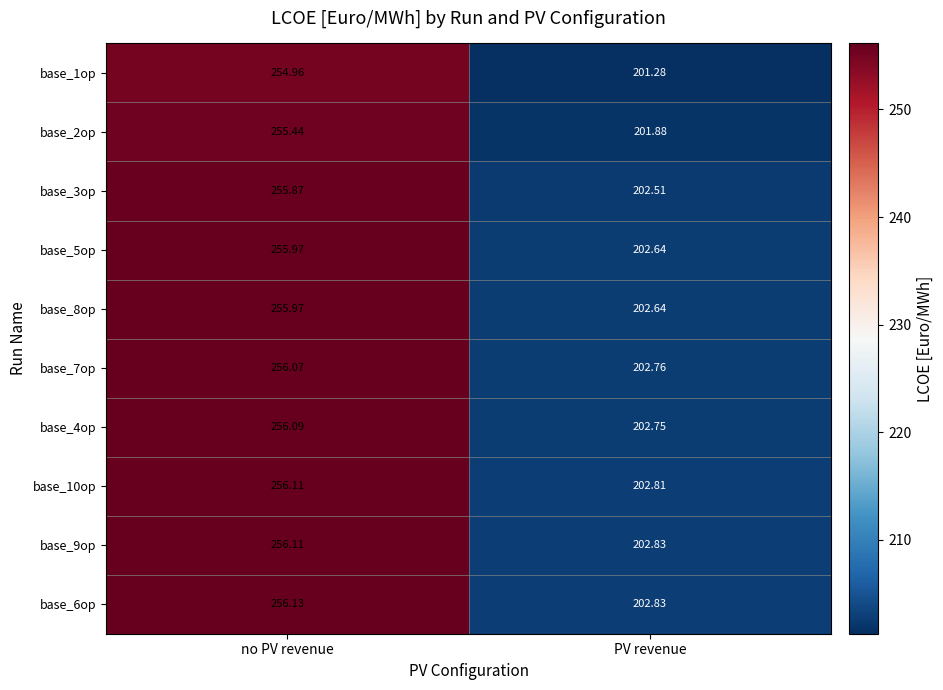

At which label does base_9op first exceed 256?

no PV revenue